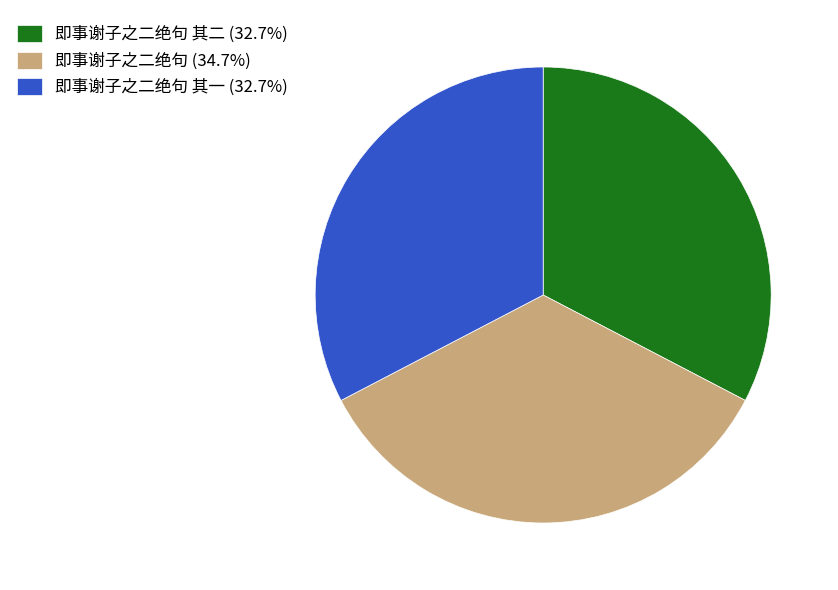

What is the ratio of the value at 即事谢子之二绝句 其二 (32.7%) to the value at 即事谢子之二绝句 其一 (32.7%)?

1.0